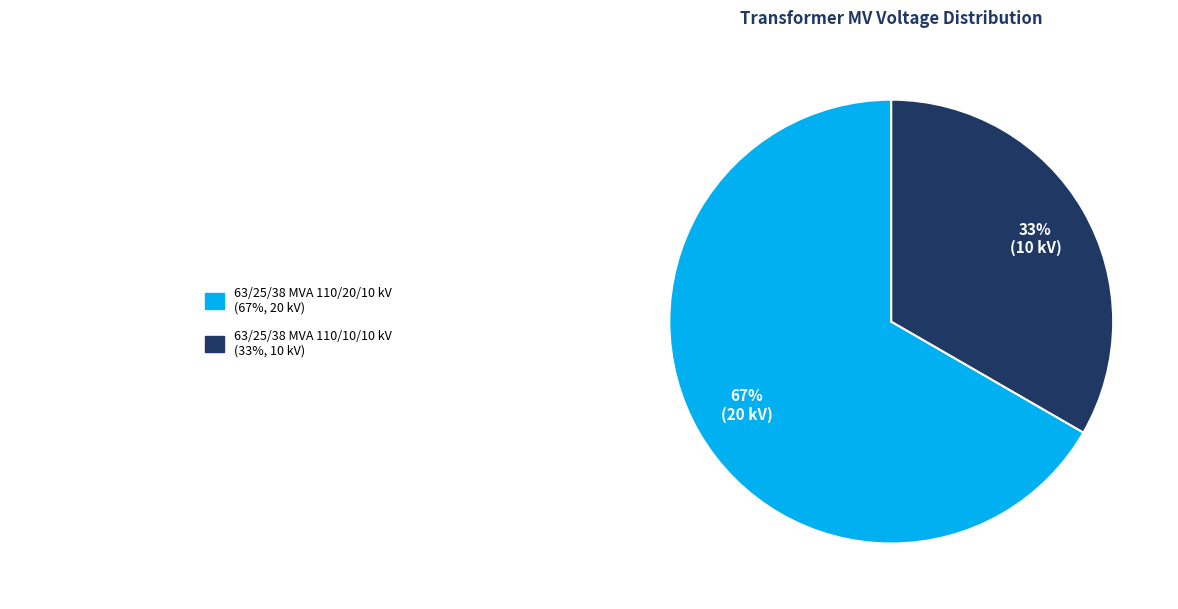

How many slices are in this pie chart?

2